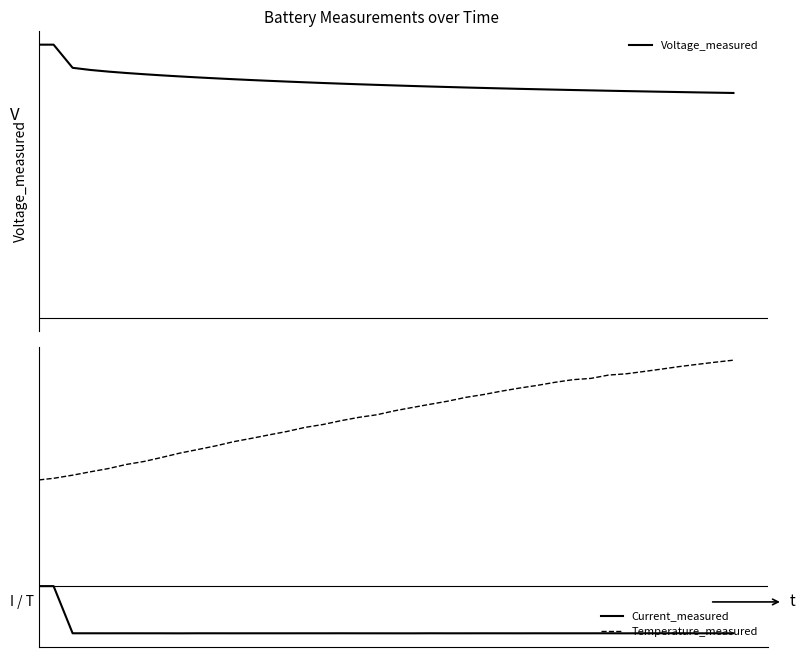

Reading right to left, transcribe all the data shown in this chart.

Voltage_measured: 3.4	3.4	3.5	3.5	3.5	3.5	3.5	3.5	3.5	3.5	3.5	3.5	3.5	3.5	3.5	3.5	3.5	3.5	3.6	3.6	3.6	3.6	3.6	3.6	3.6	3.6	3.6	3.6	3.7	3.7	3.7	3.7	3.7	3.7	3.7	3.8	3.8	3.8	4.2	4.2
Current_measured: -2.0	-2.0	-2.0	-2.0	-2.0	-2.0	-2.0	-2.0	-2.0	-2.0	-2.0	-2.0	-2.0	-2.0	-2.0	-2.0	-2.0	-2.0	-2.0	-2.0	-2.0	-2.0	-2.0	-2.0	-2.0	-2.0	-2.0	-2.0	-2.0	-2.0	-2.0	-2.0	-2.0	-2.0	-2.0	-2.0	-2.0	-2.0	0.0	0.0
Temperature_measured: 9.6	9.6	9.5	9.4	9.3	9.2	9.1	9.0	8.9	8.8	8.7	8.6	8.4	8.3	8.2	8.1	7.9	7.8	7.6	7.5	7.3	7.2	7.1	6.9	6.8	6.6	6.5	6.3	6.2	6.0	5.8	5.7	5.5	5.3	5.2	5.0	4.9	4.7	4.6	4.5